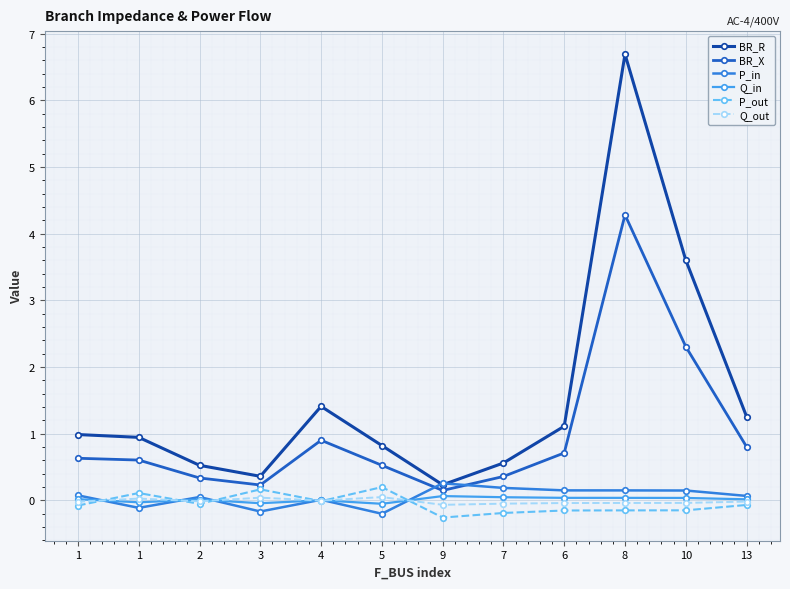

What is the greatest value displayed?

6.7